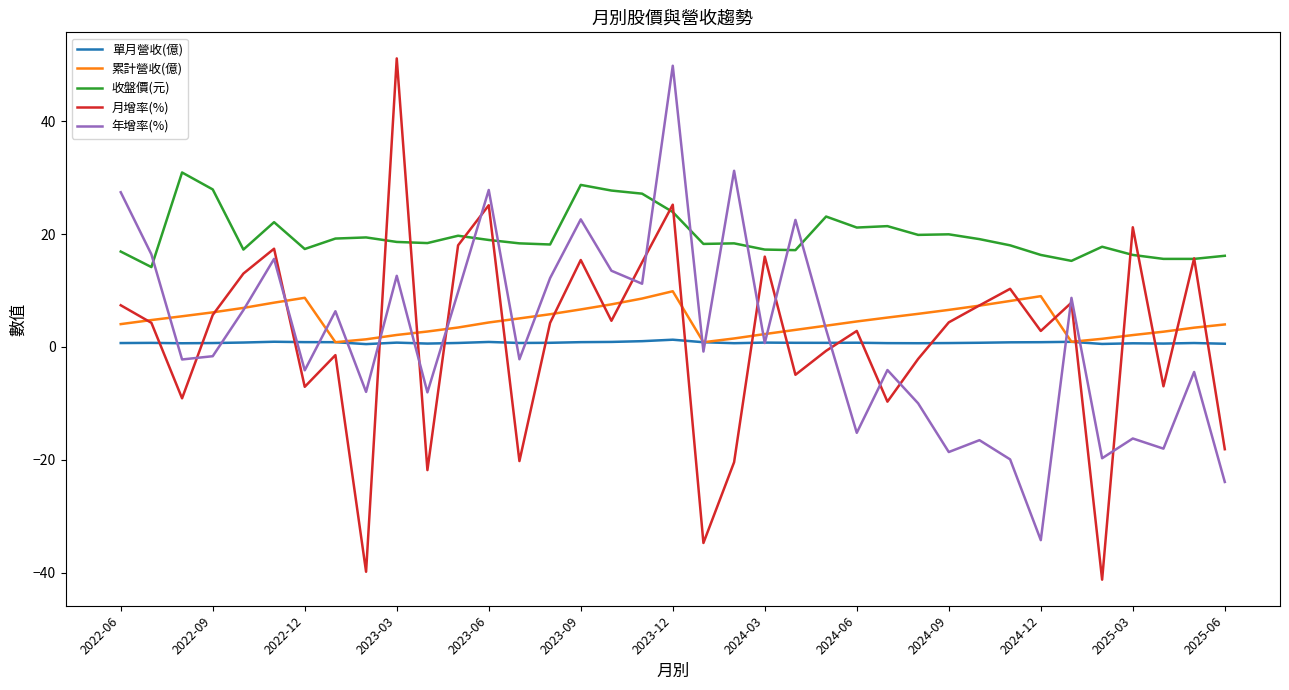

Is this an area chart (filled region under the line)?

No